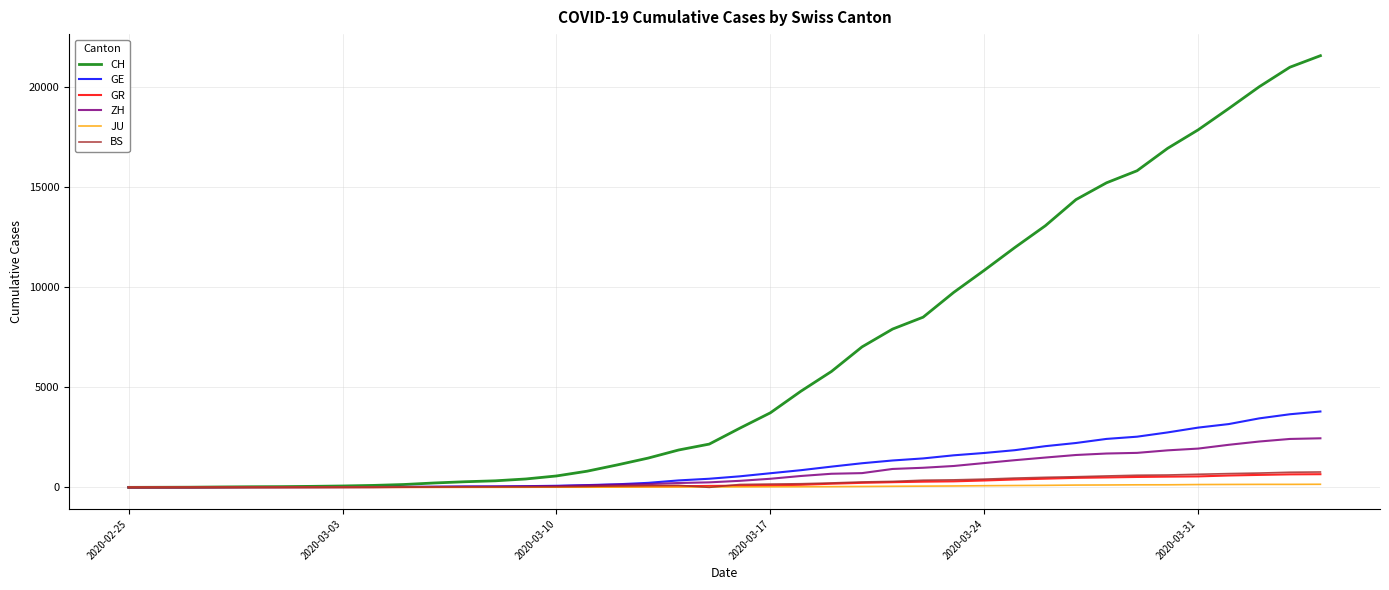

What is the average value of the GR series?

206